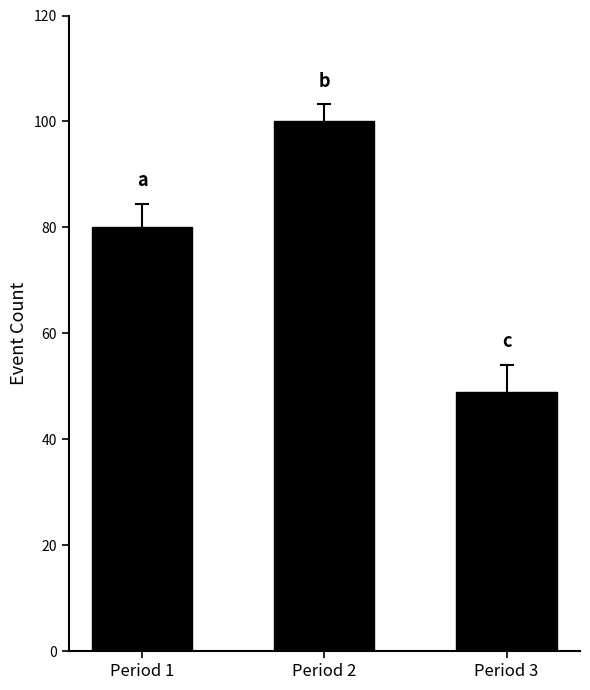

Are the bars grouped side by side (vs. stacked)?

No